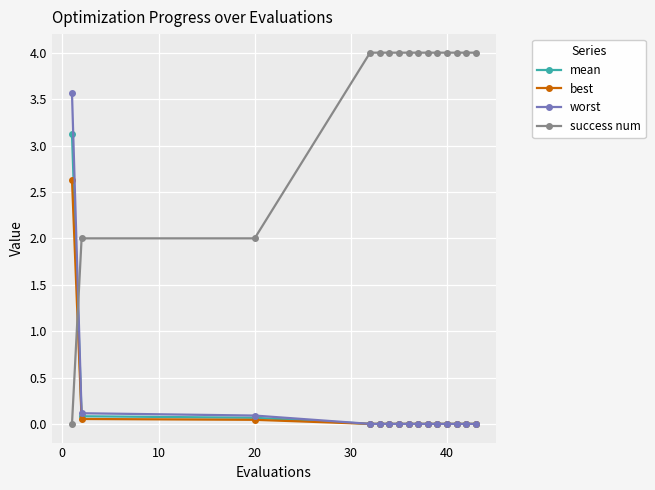

What is the highest value of the success num series?

4.0